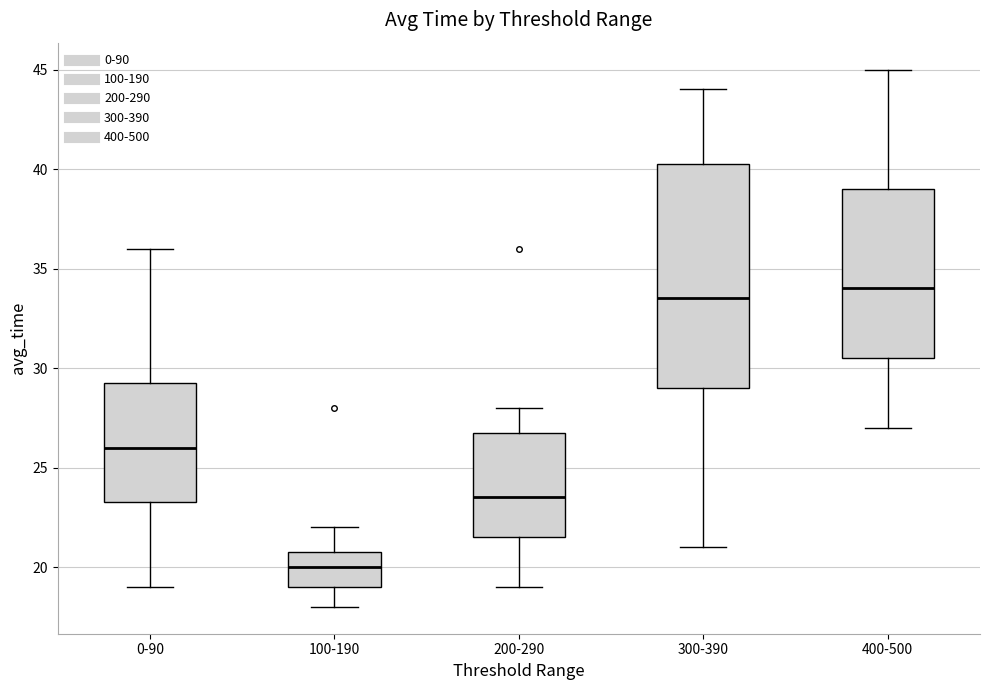

Which box has the highest median line?

400-500